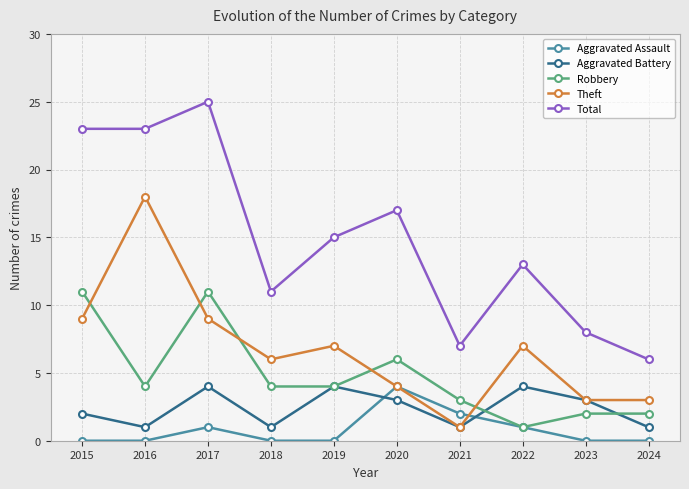

Reading right to left, what are all the values shown in this chart?

Aggravated Assault: 2024=0	2023=0	2022=1	2021=2	2020=4	2019=0	2018=0	2017=1	2016=0	2015=0
Aggravated Battery: 2024=1	2023=3	2022=4	2021=1	2020=3	2019=4	2018=1	2017=4	2016=1	2015=2
Robbery: 2024=2	2023=2	2022=1	2021=3	2020=6	2019=4	2018=4	2017=11	2016=4	2015=11
Theft: 2024=3	2023=3	2022=7	2021=1	2020=4	2019=7	2018=6	2017=9	2016=18	2015=9
Total: 2024=6	2023=8	2022=13	2021=7	2020=17	2019=15	2018=11	2017=25	2016=23	2015=23